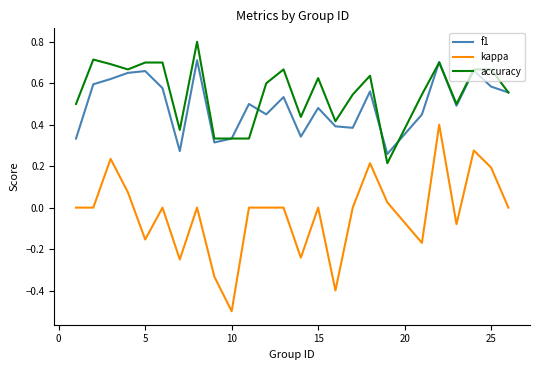

Does the chart have visible grid lines?

No